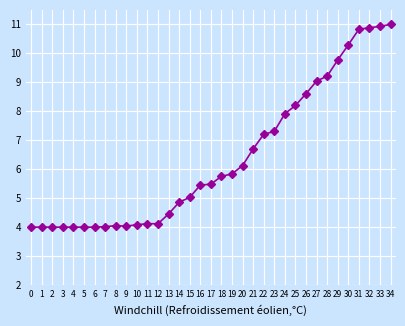

How many lines are shown in the chart?

1